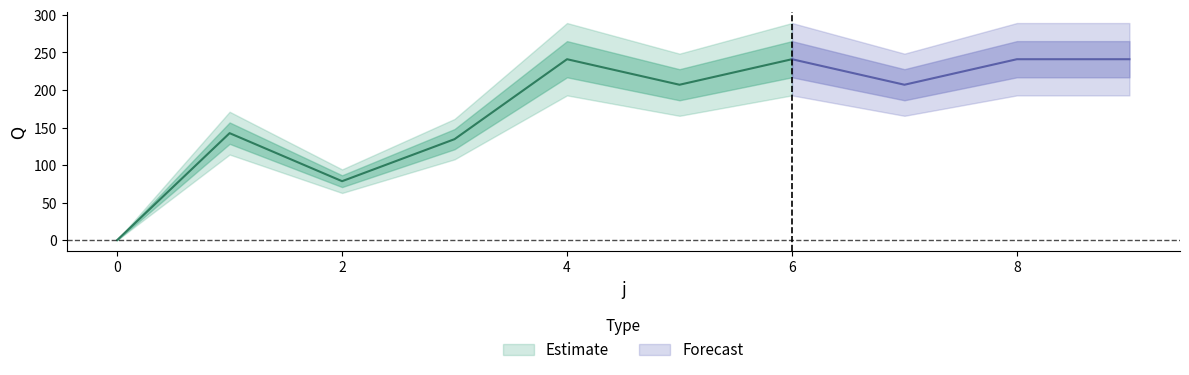

Which has a higher value, 4 or 9?

4